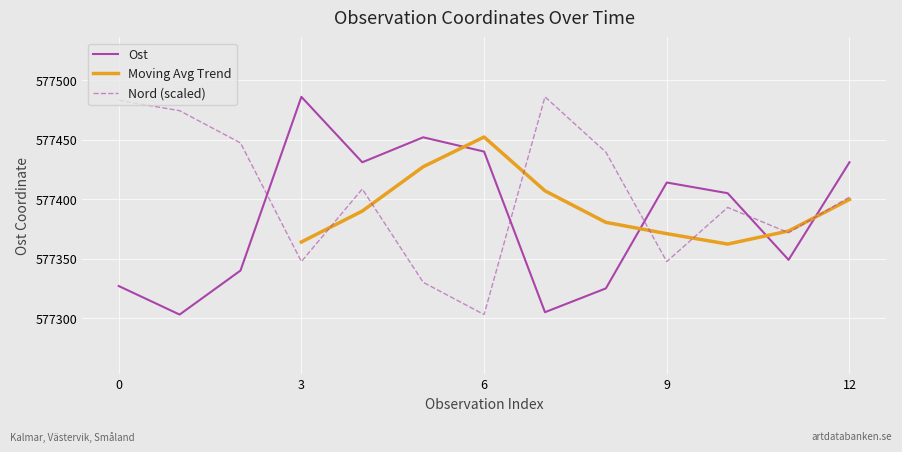

What is the greatest value displayed?

577486.0